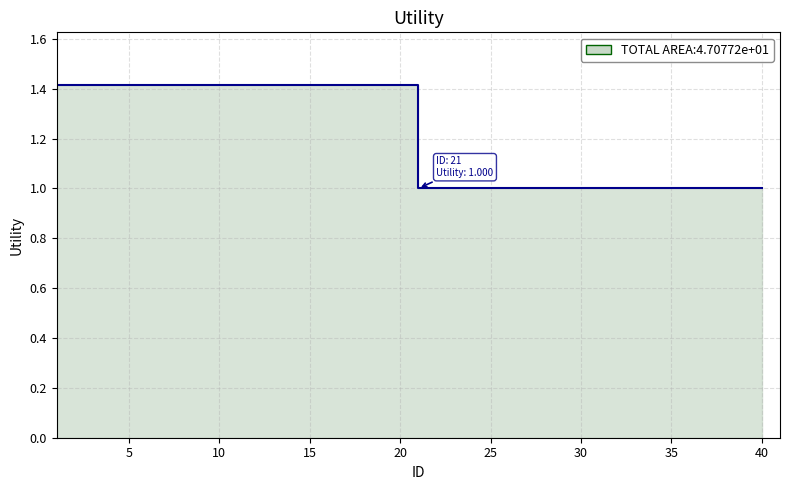

Reading left to right, extract all data points from this chart.

1=1.4	2=1.4	3=1.4	4=1.4	5=1.4	6=1.4	7=1.4	8=1.4	9=1.4	10=1.4	11=1.4	12=1.4	13=1.4	14=1.4	15=1.4	16=1.4	17=1.4	18=1.4	19=1.4	20=1.4	21=1.0	22=1.0	23=1.0	24=1.0	25=1.0	26=1.0	27=1.0	28=1.0	29=1.0	30=1.0	31=1.0	32=1.0	33=1.0	34=1.0	35=1.0	36=1.0	37=1.0	38=1.0	39=1.0	40=1.0